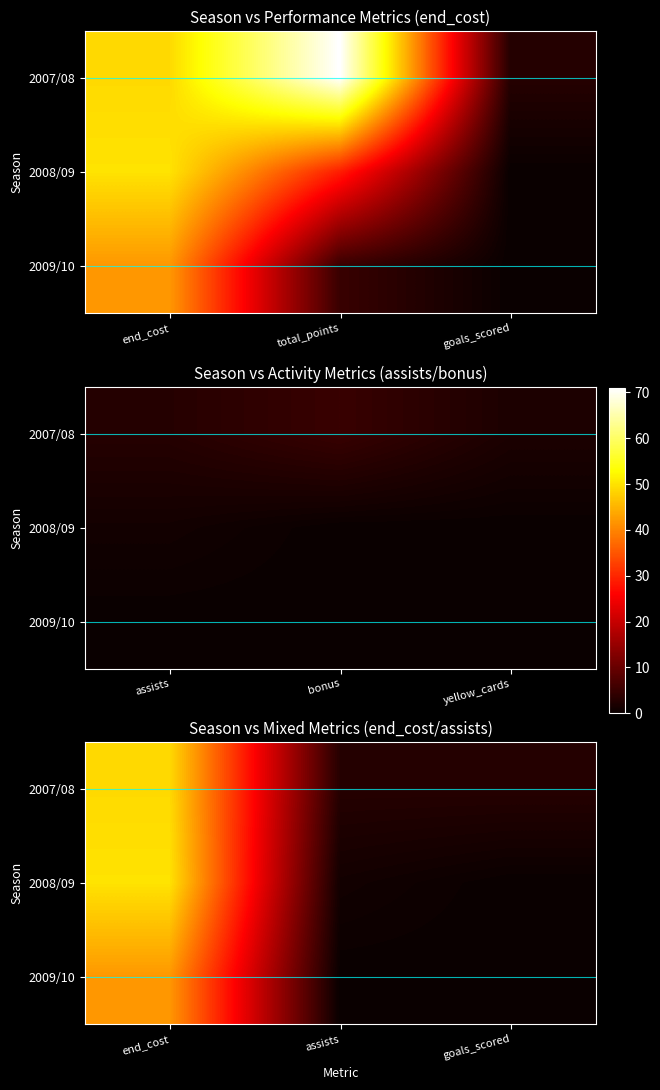

At how many categories does at least one series exceed 3?

1